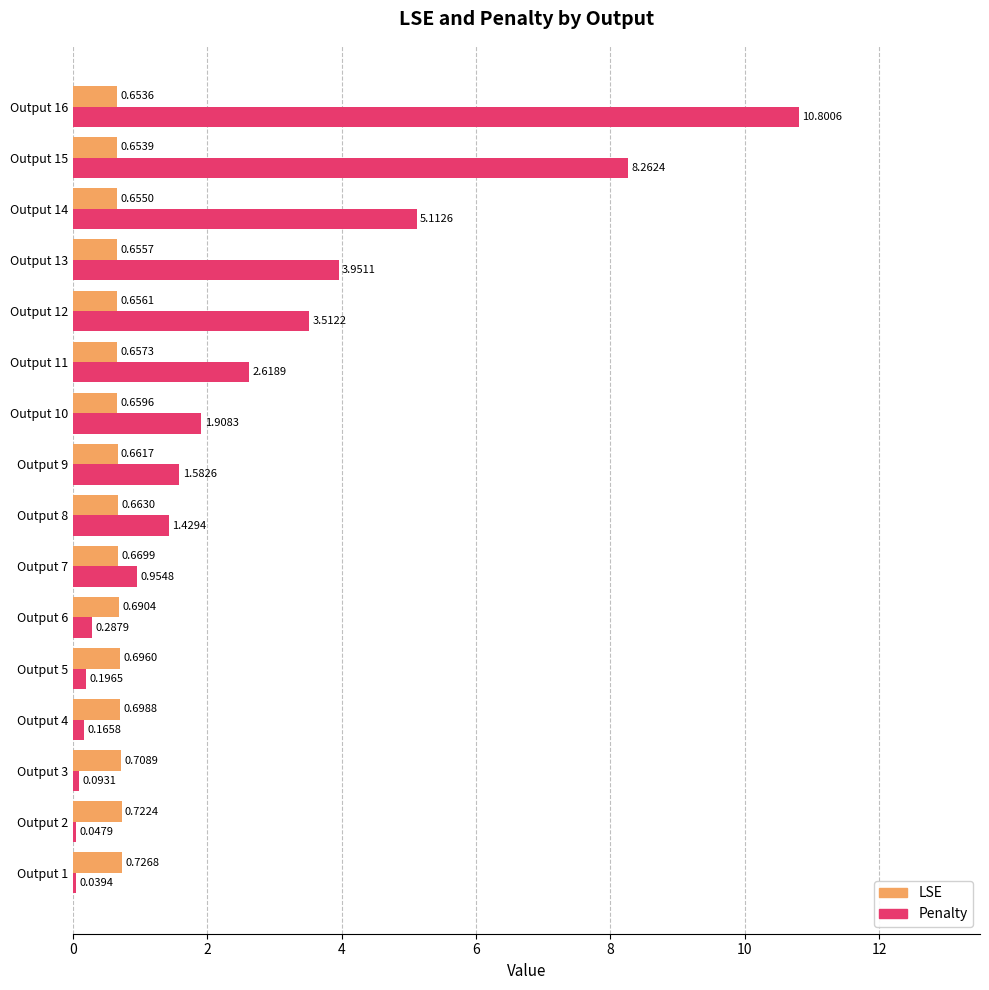

What is the sum of the LSE values at Output 10 and Output 11?

1.3